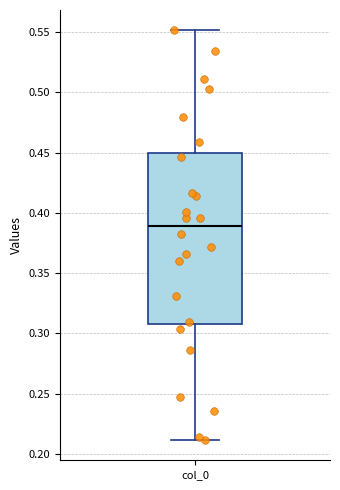

Where does the median line of the box for col_0 sit on the y-axis? The values are not printed on the chart, so give them approximately, as read against the axis.

0.39